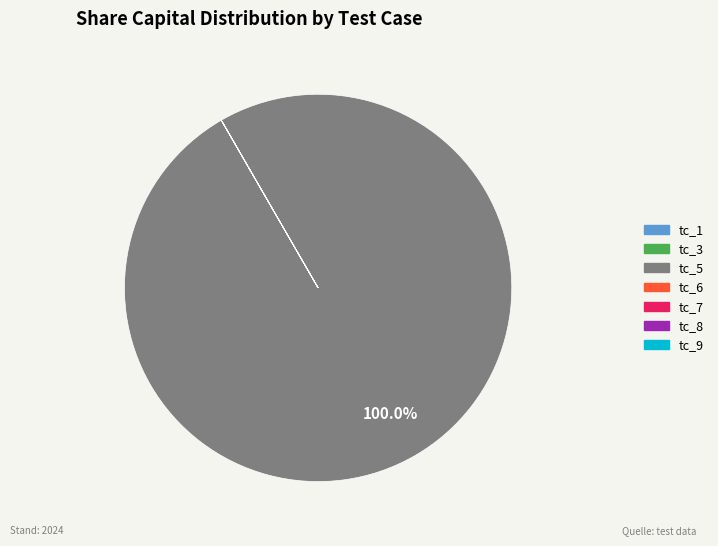

Which category accounts for the majority?

tc_5